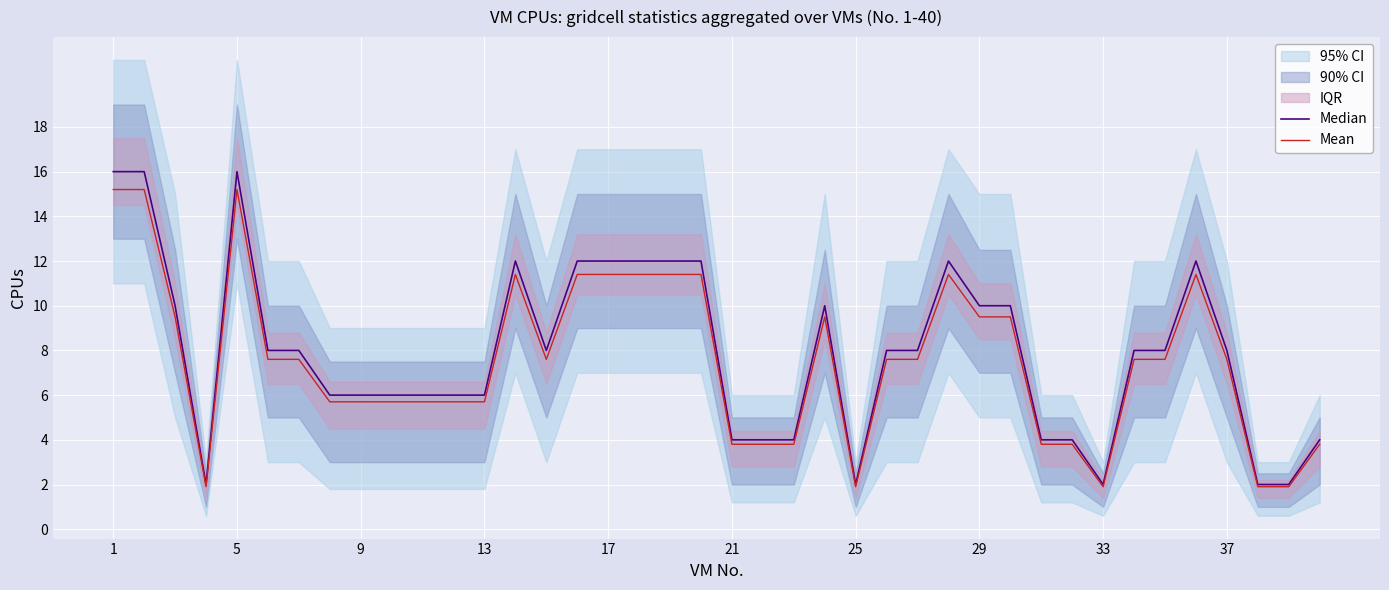

Count the number of categories in the chart.

40